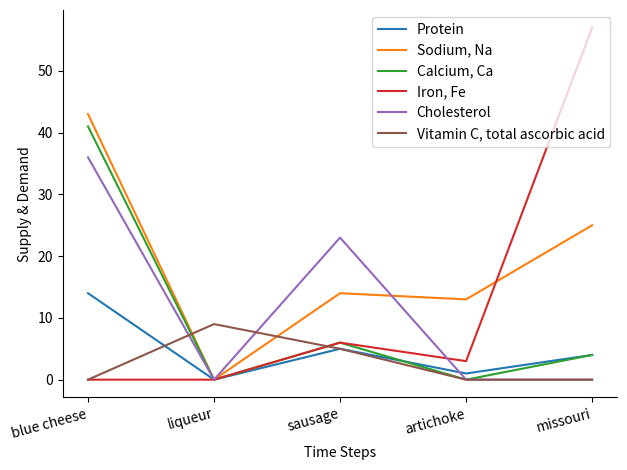

What is the highest value of the Vitamin C, total ascorbic acid series?

9